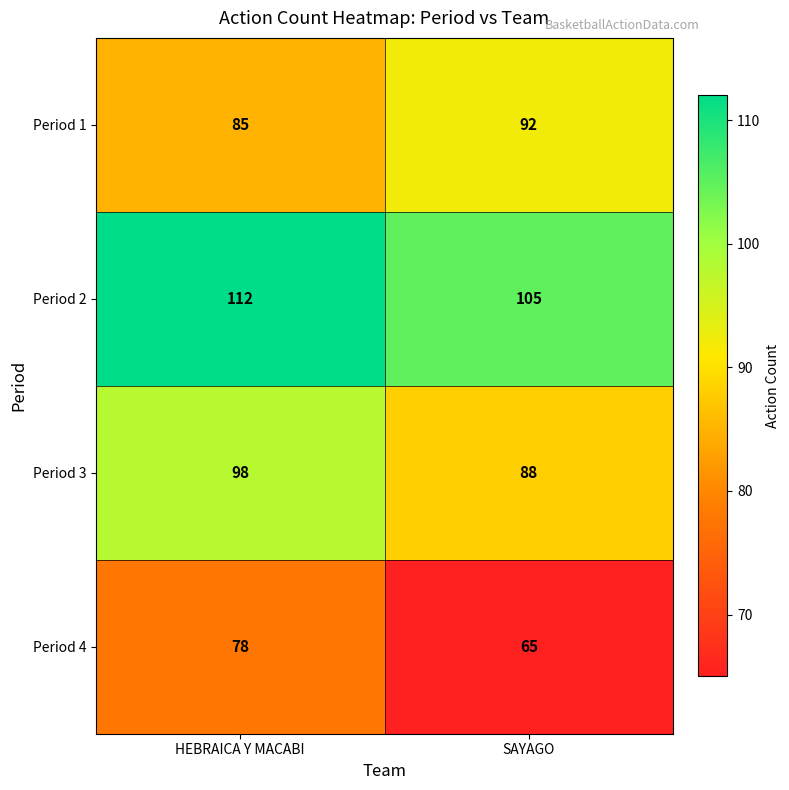

What is the minimum value for Period 1?

85